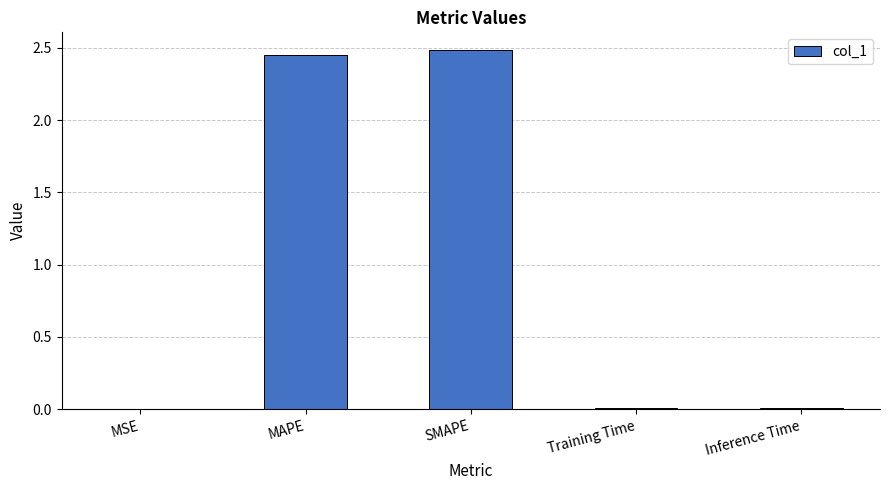

What is the sum of all values?

5.0